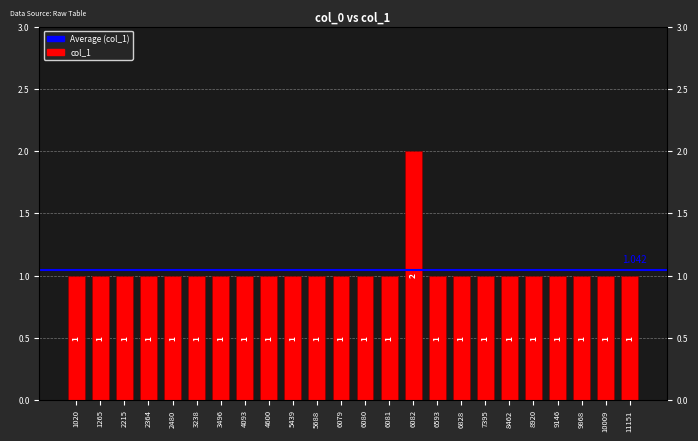

How many data points are above 1?

1